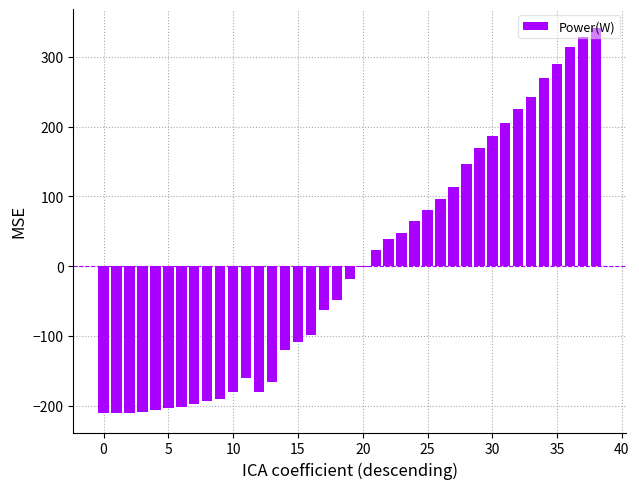

What is the difference between the maximum and minimum values?

552.0